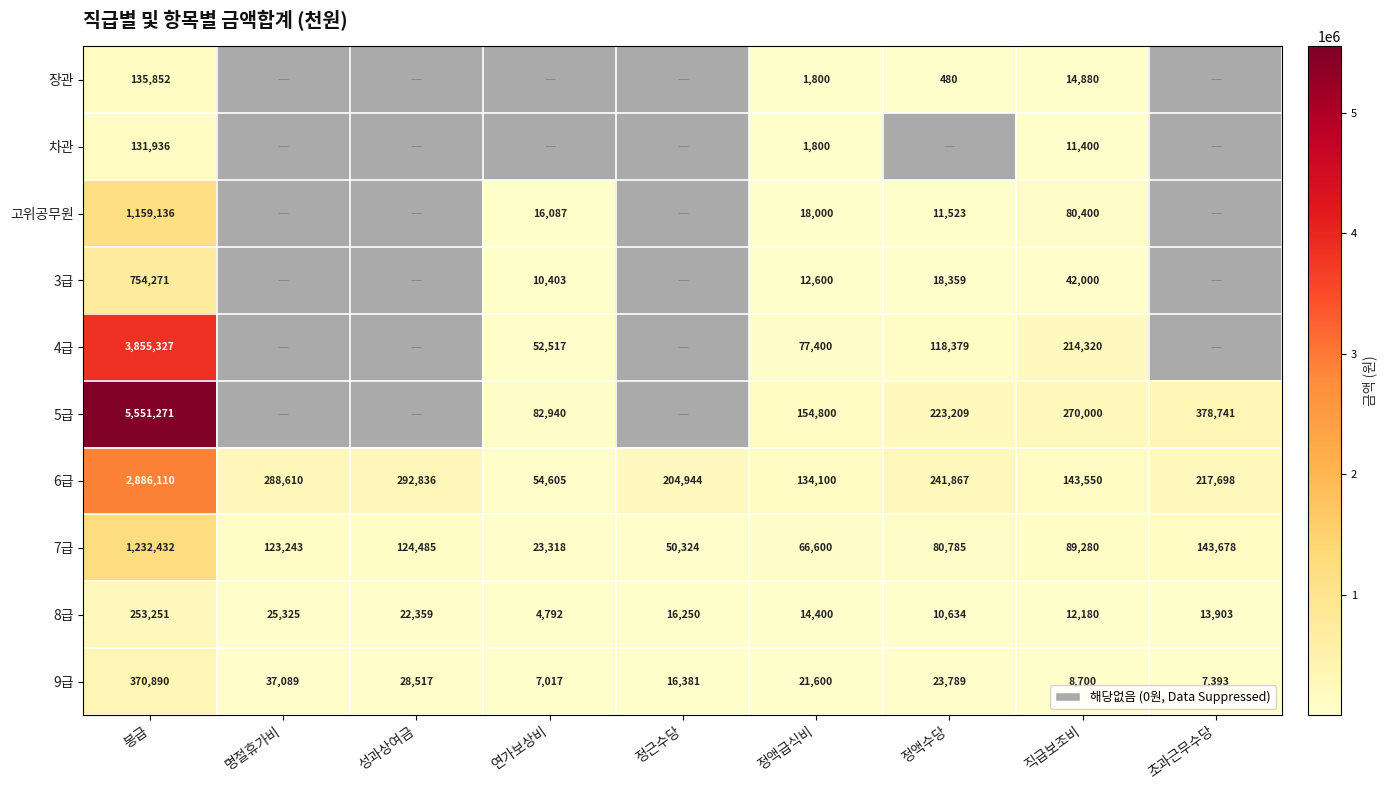

At how many categories does at least one series exceed 4988794?

1